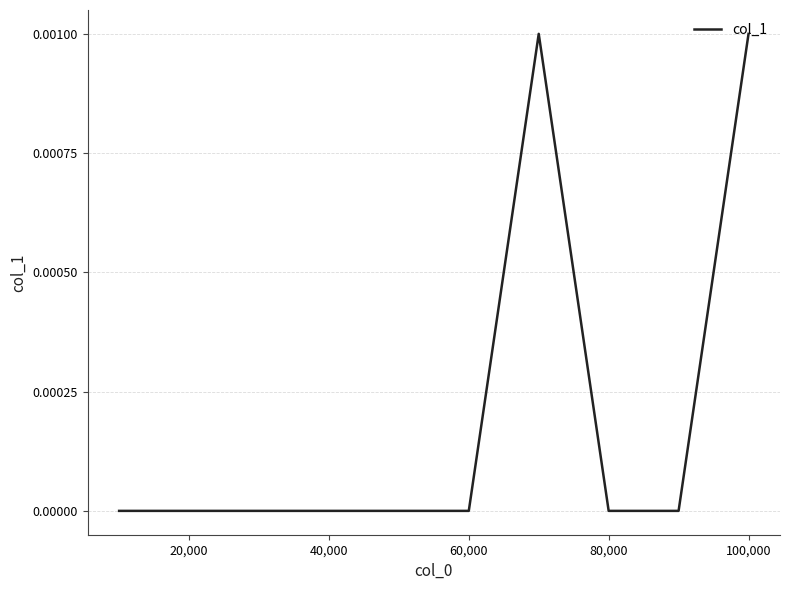

How many lines are shown in the chart?

1